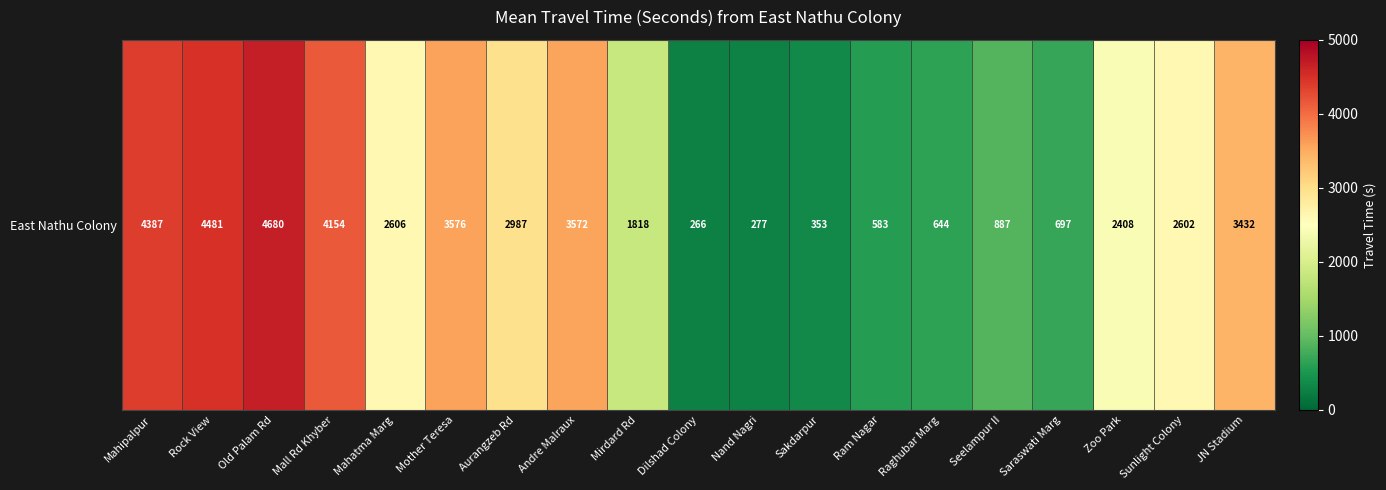

What is the average value?

2337